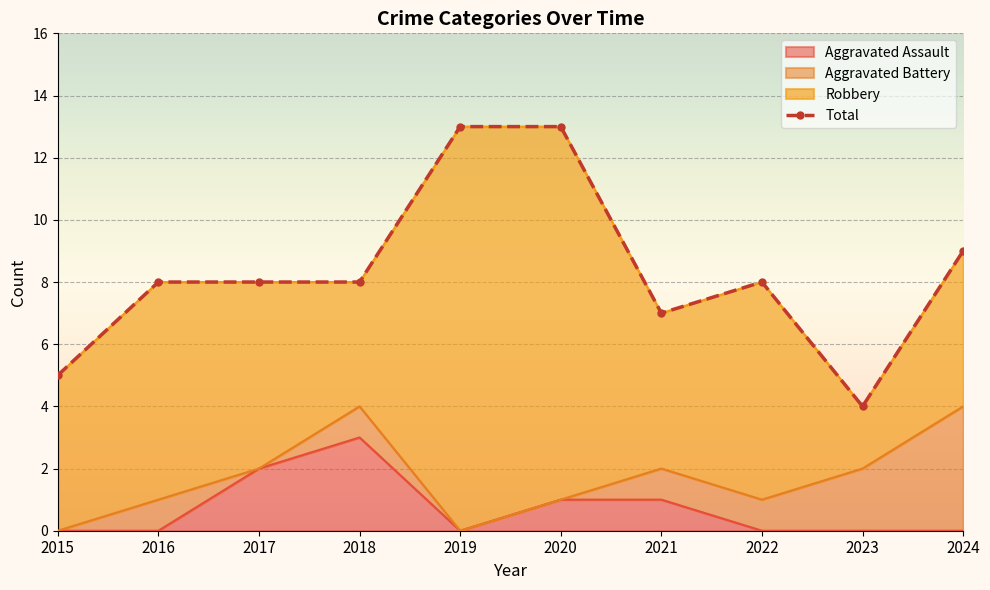

What is the difference between the maximum and minimum values?

9